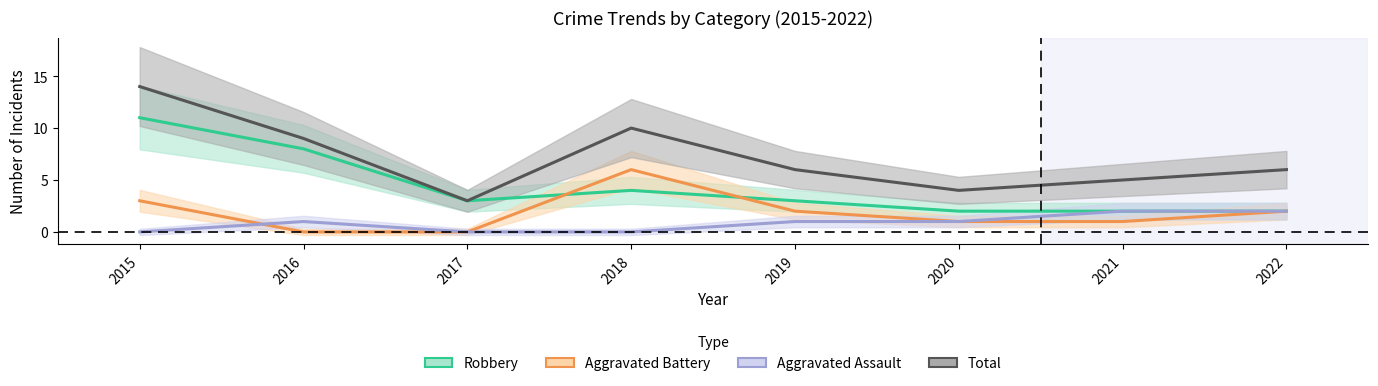

Reading left to right, extract all data points from this chart.

Robbery: 2015=11	2016=8	2017=3	2018=4	2019=3	2020=2	2021=2	2022=2
Aggravated Battery: 2015=3	2016=0	2017=0	2018=6	2019=2	2020=1	2021=1	2022=2
Aggravated Assault: 2015=0	2016=1	2017=0	2018=0	2019=1	2020=1	2021=2	2022=2
Total: 2015=14	2016=9	2017=3	2018=10	2019=6	2020=4	2021=5	2022=6